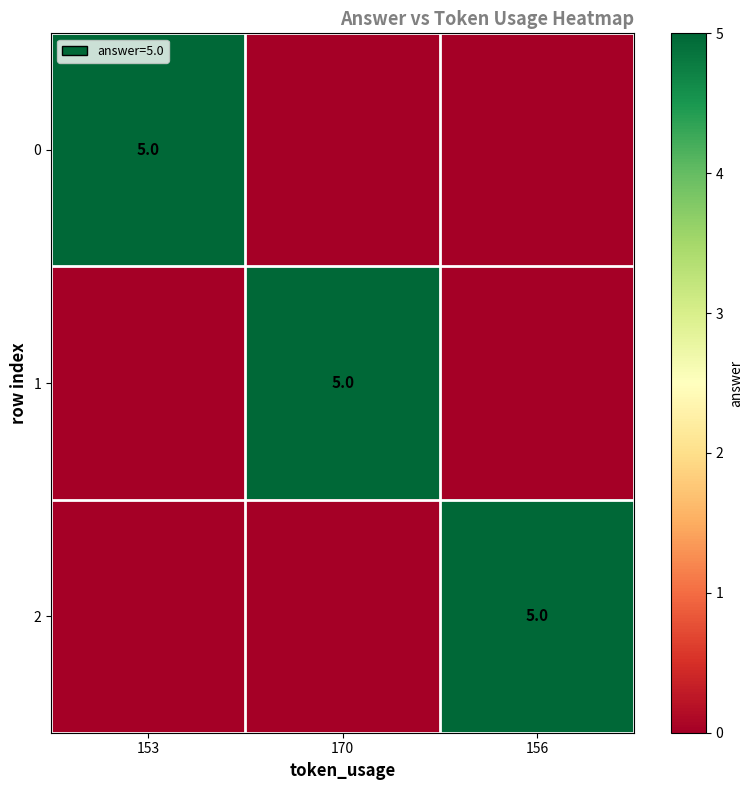

What is the total value across all series at 156?

5